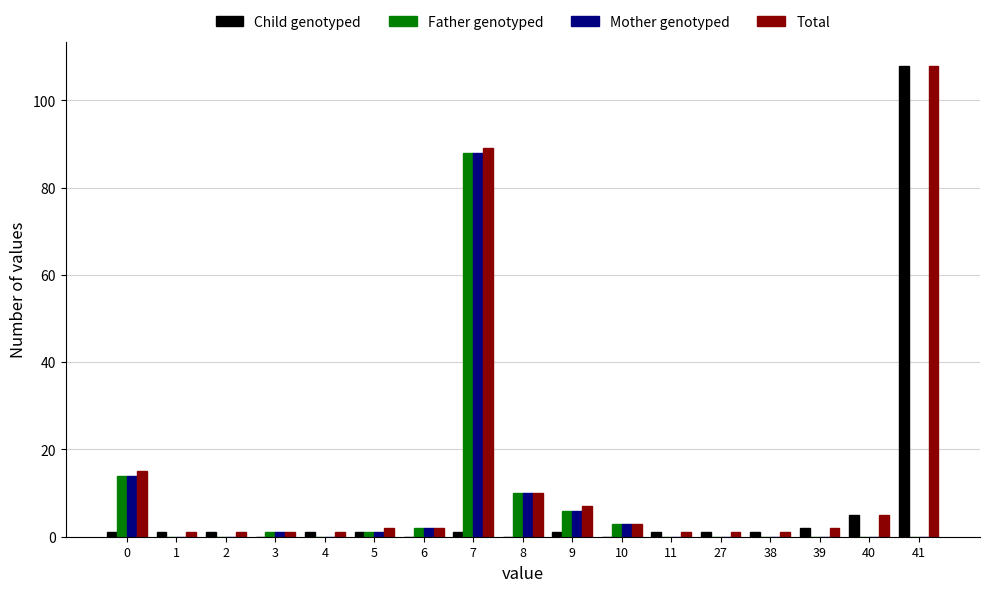

At which category is the sum across all series the highest?

7